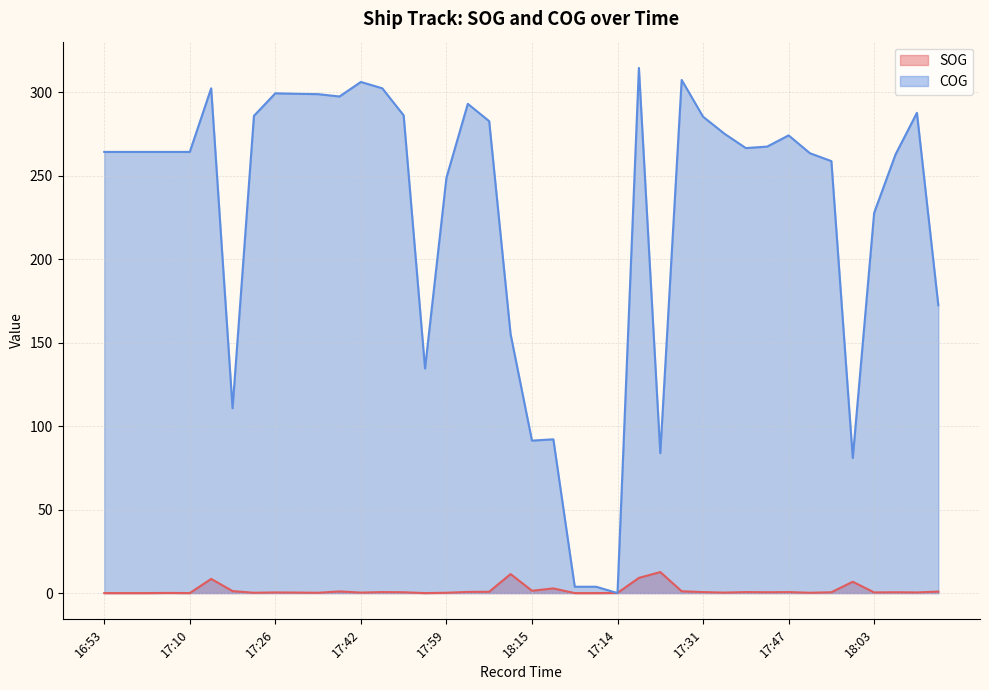

True or false: SOG has more than 1 interior local peaks.

True